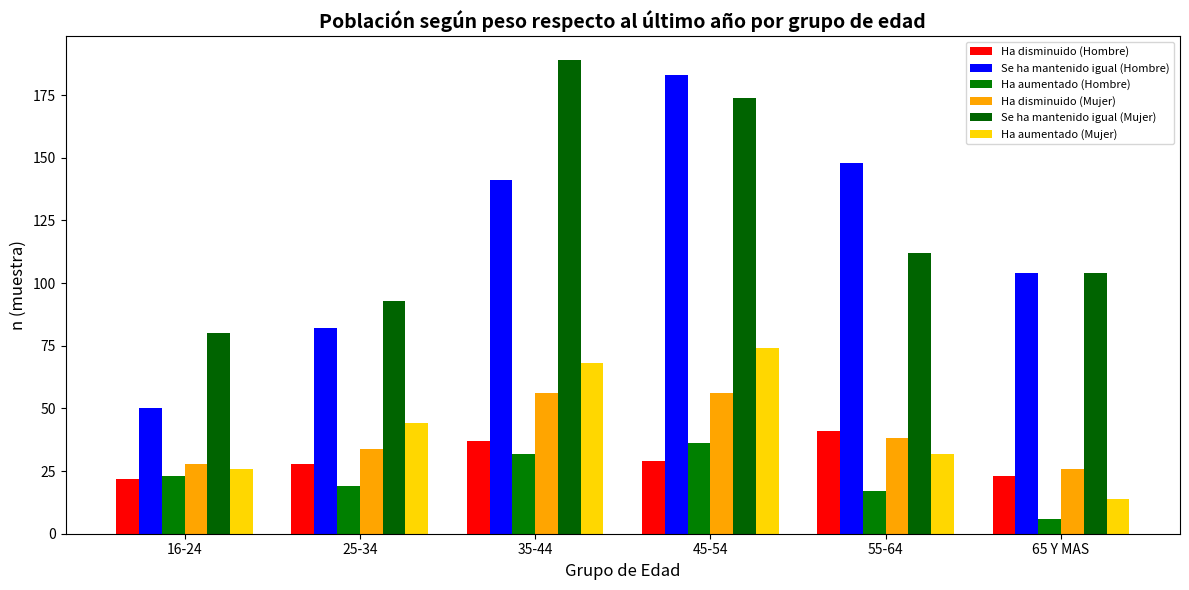

Is the value of Ha disminuido (Hombre) at 55-64 greater than the value of Ha aumentado (Mujer) at 35-44?

No